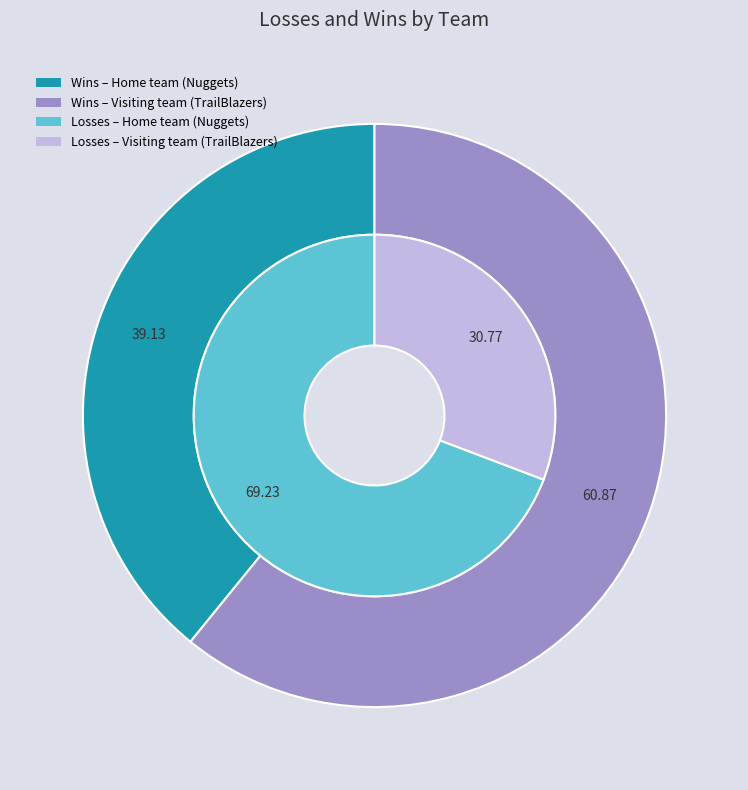

Which series has the widest spread of values?

Losses